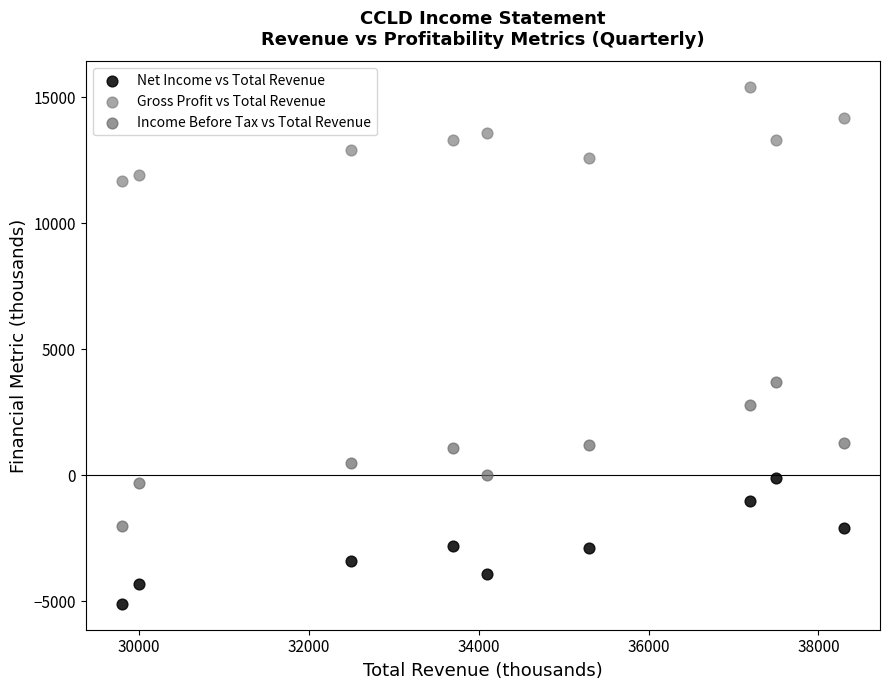

Which series has the largest Y range (max minus min)?

Income Before Tax vs Total Revenue